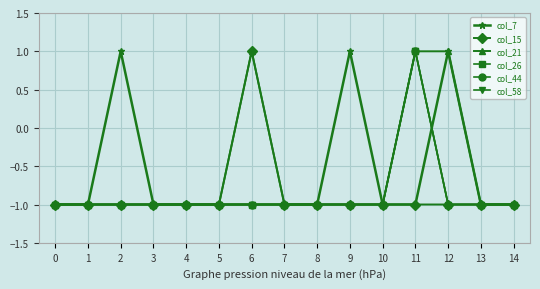

True or false: col_21 and col_58 intersect in this chart.

False